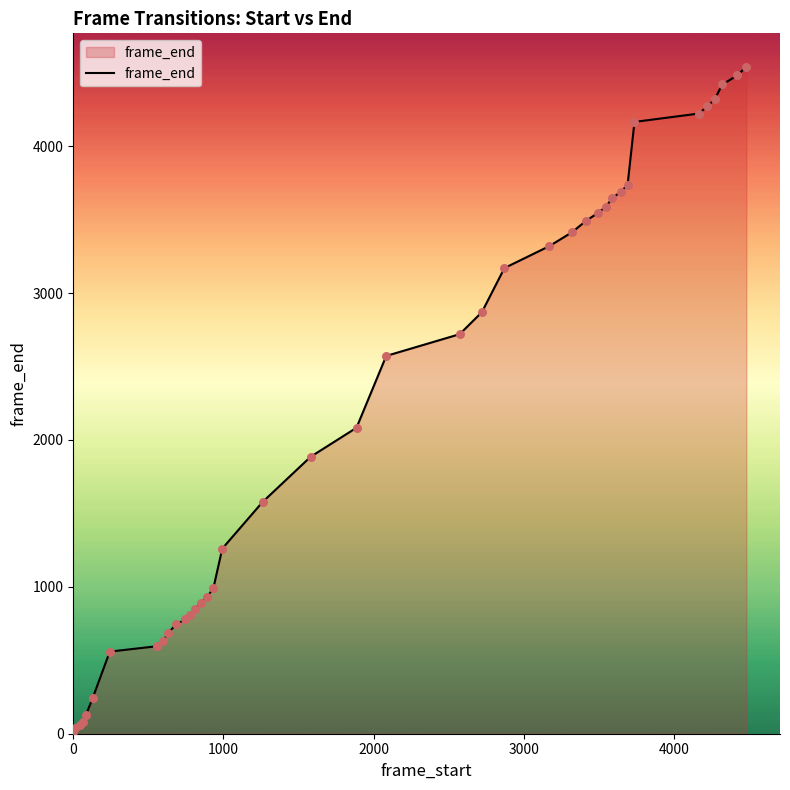

What is the difference between the maximum and minimum values?

4529